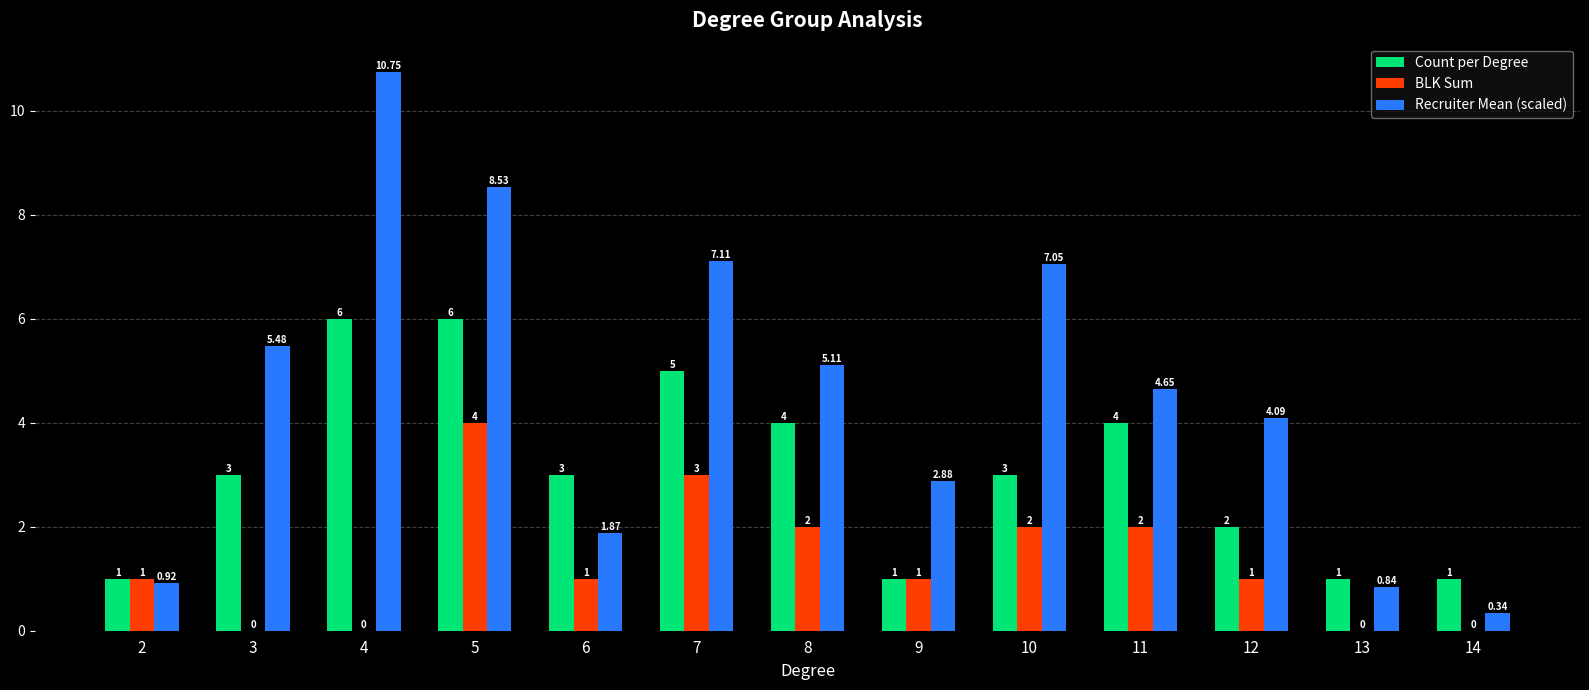

What is the sum of the BLK Sum values at 7 and 10?

5.0